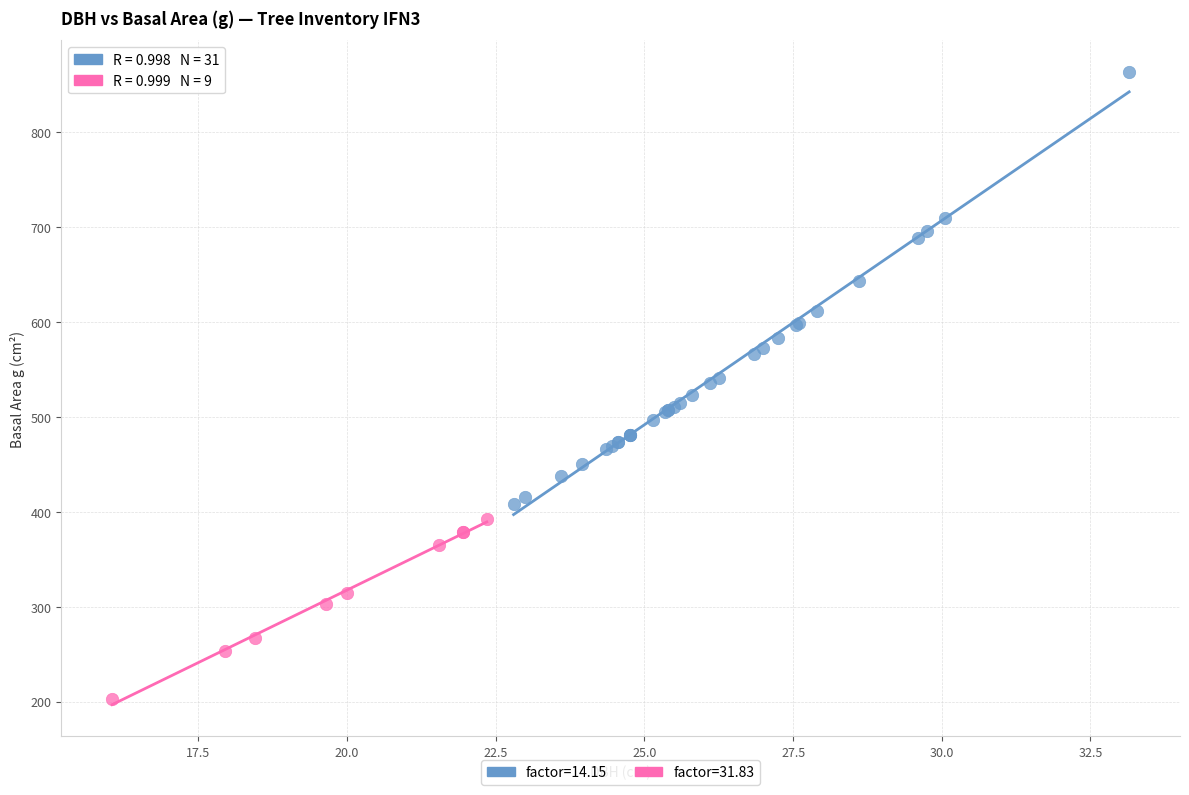

Which series contains the highest Y value?

factor=14.15